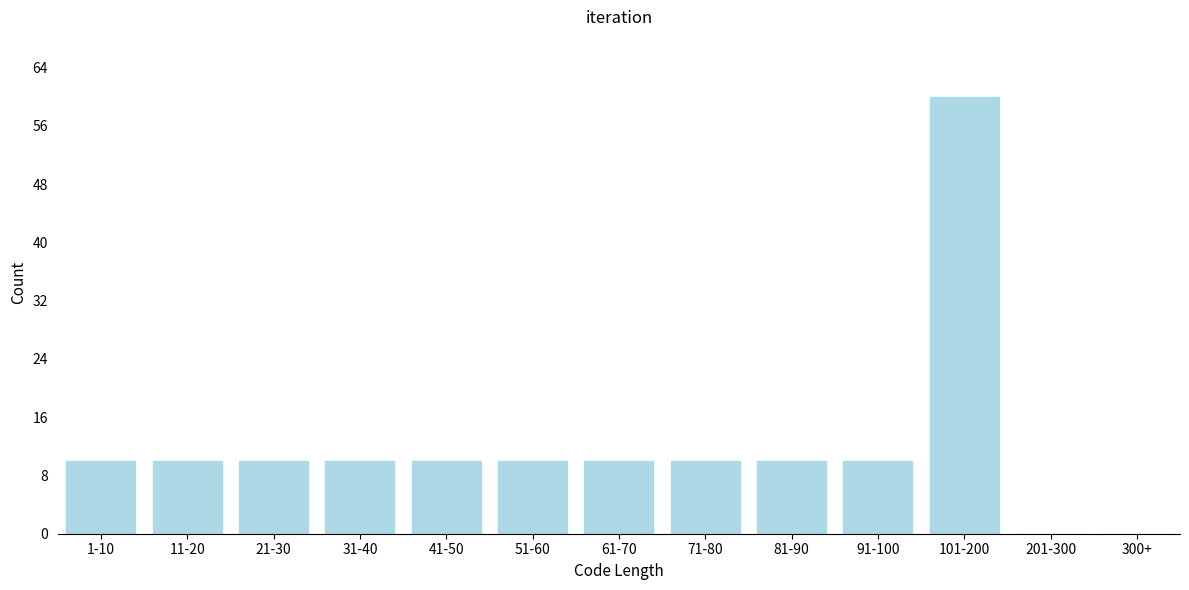

Reading left to right, list all the values displayed in this chart.

1-10=10	11-20=10	21-30=10	31-40=10	41-50=10	51-60=10	61-70=10	71-80=10	81-90=10	91-100=10	101-200=60	201-300=0	300+=0